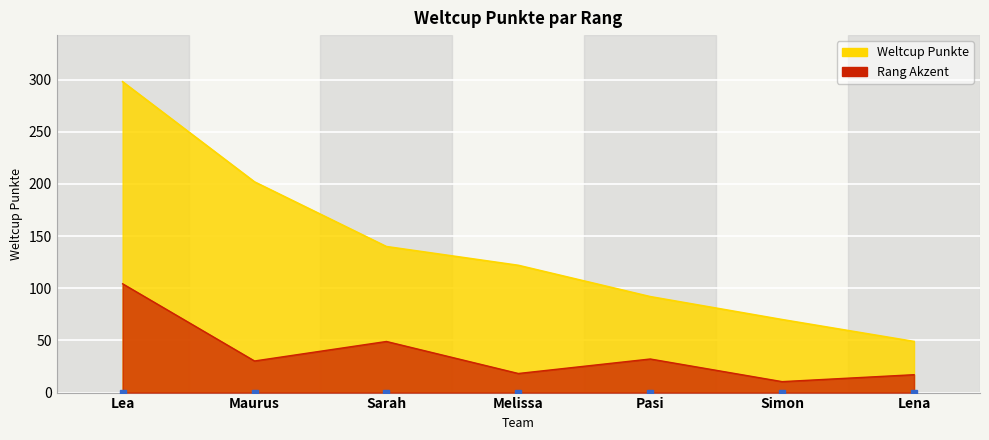

Reading left to right, transcribe all the data shown in this chart.

298	202	140	122	92	70	49